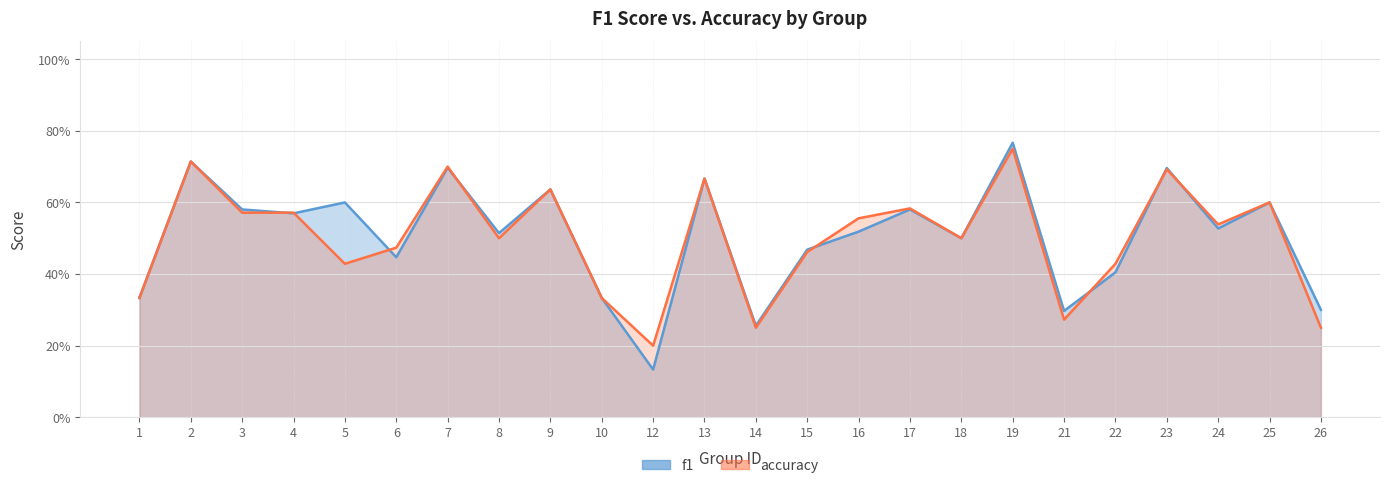

Reading right to left, list all the values displayed in this chart.

f1: 0.3	0.6	0.5	0.7	0.4	0.3	0.8	0.5	0.6	0.5	0.5	0.3	0.7	0.1	0.3	0.6	0.5	0.7	0.4	0.6	0.6	0.6	0.7	0.3
accuracy: 0.2	0.6	0.5	0.7	0.4	0.3	0.8	0.5	0.6	0.6	0.5	0.2	0.7	0.2	0.3	0.6	0.5	0.7	0.5	0.4	0.6	0.6	0.7	0.3